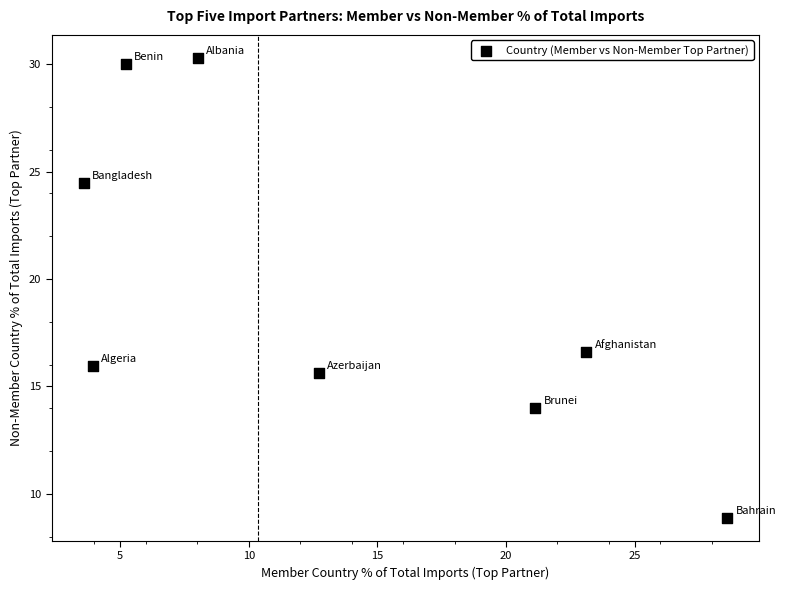

What Y value in the scatter plot is closest to 19?

16.6